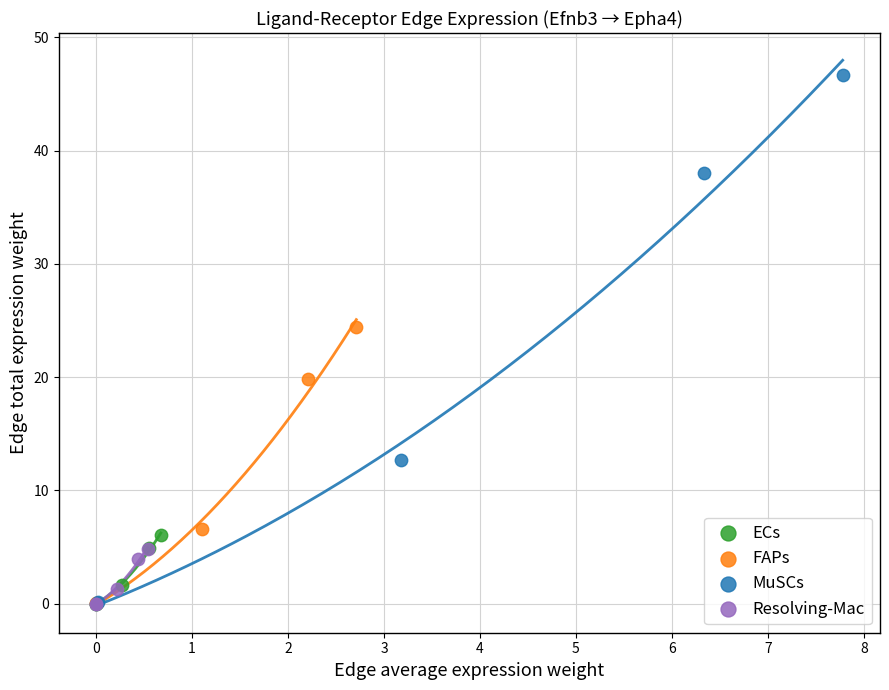

Which series has the widest spread of Y values?

MuSCs